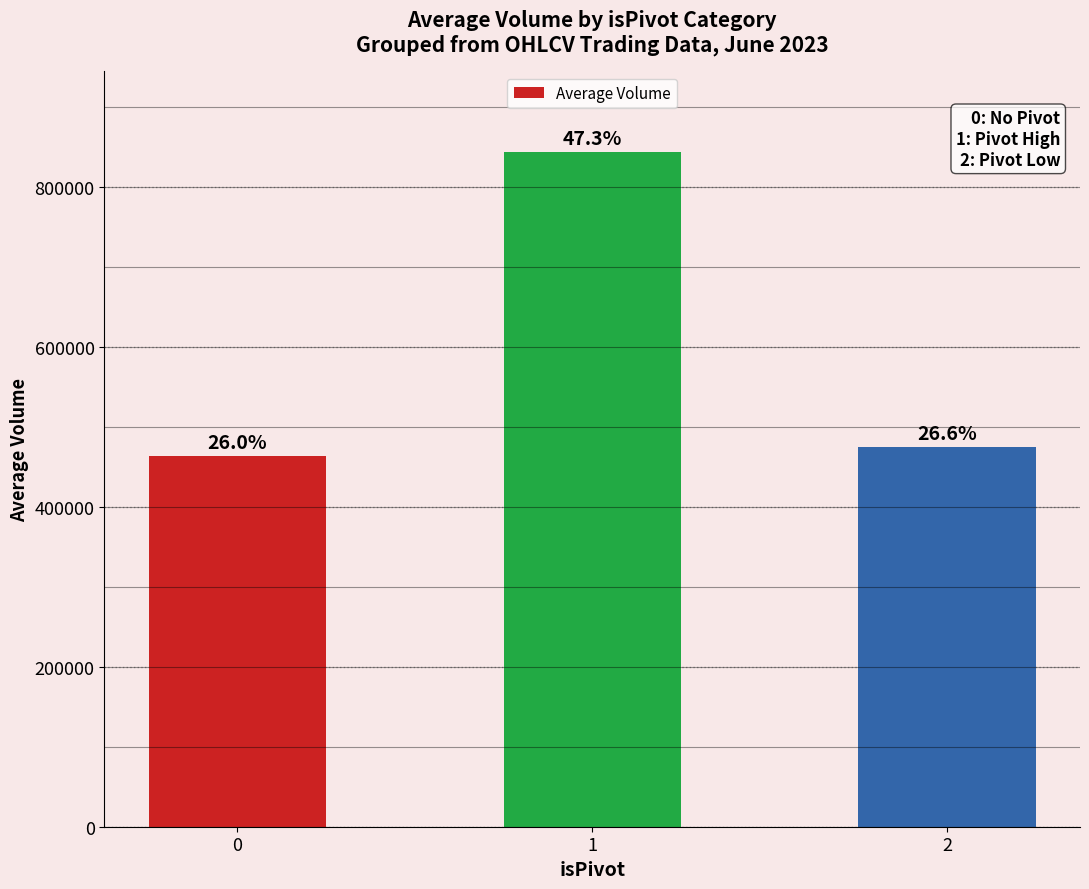

What is the sum of the values at 2 and 1?

1318658